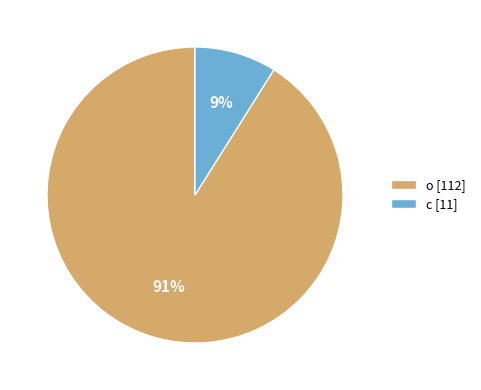

Approximately how many times larger is the value at c compared to o?

0.1